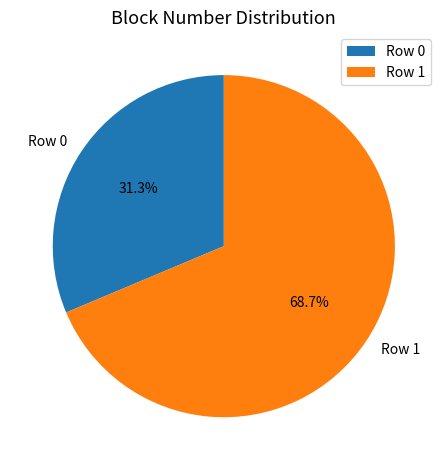

What is the largest slice in the pie chart?

Row 1